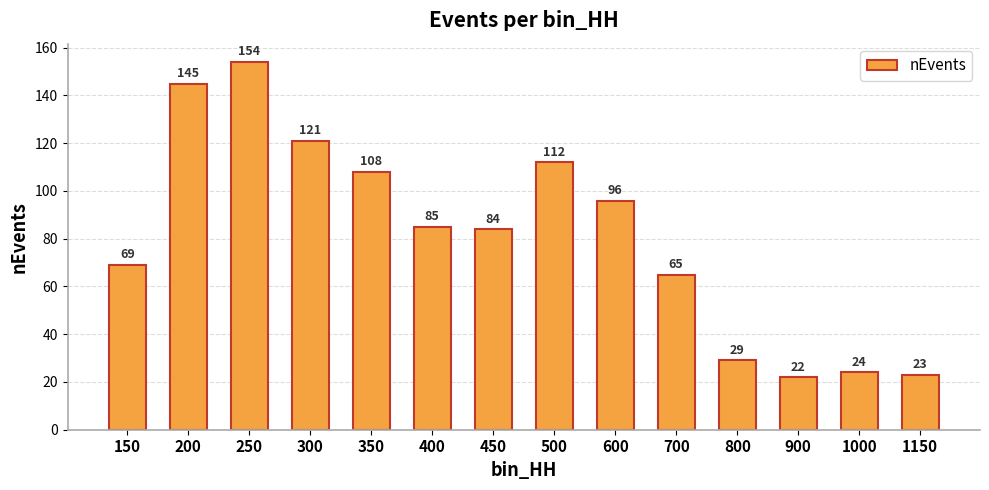

Reading left to right, what are all the values shown in this chart?

69	145	154	121	108	85	84	112	96	65	29	22	24	23